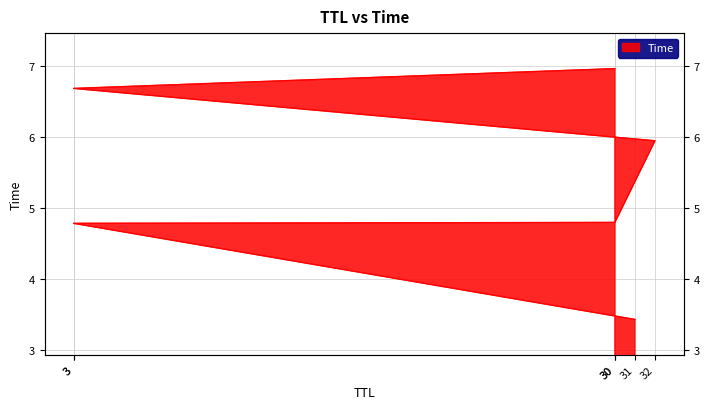

What is the sum of all values?

32.6